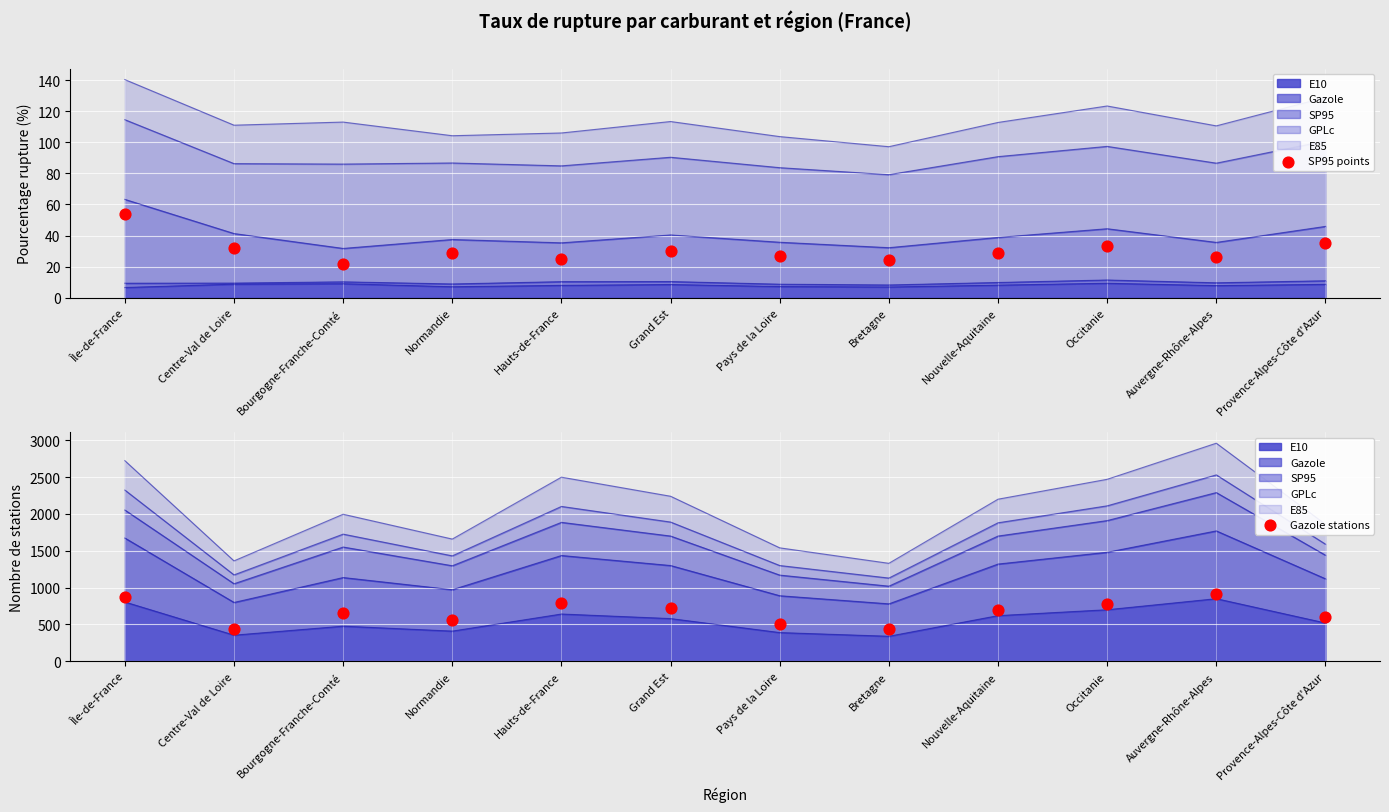

At which category is the sum across all series the highest?

Auvergne-Rhône-Alpes